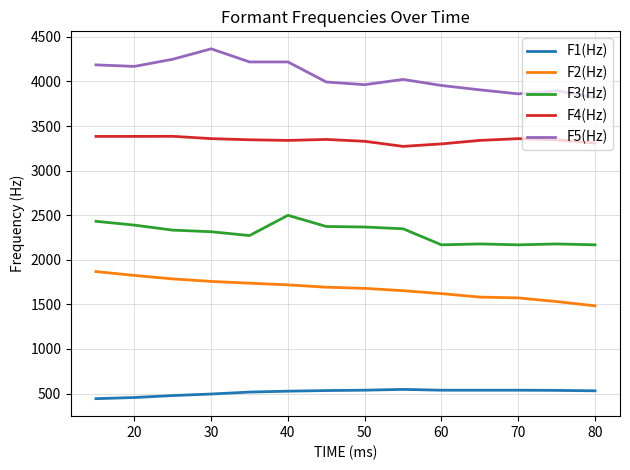

List the series in order of their overall mean, highest first.

F5(Hz), F4(Hz), F3(Hz), F2(Hz), F1(Hz)